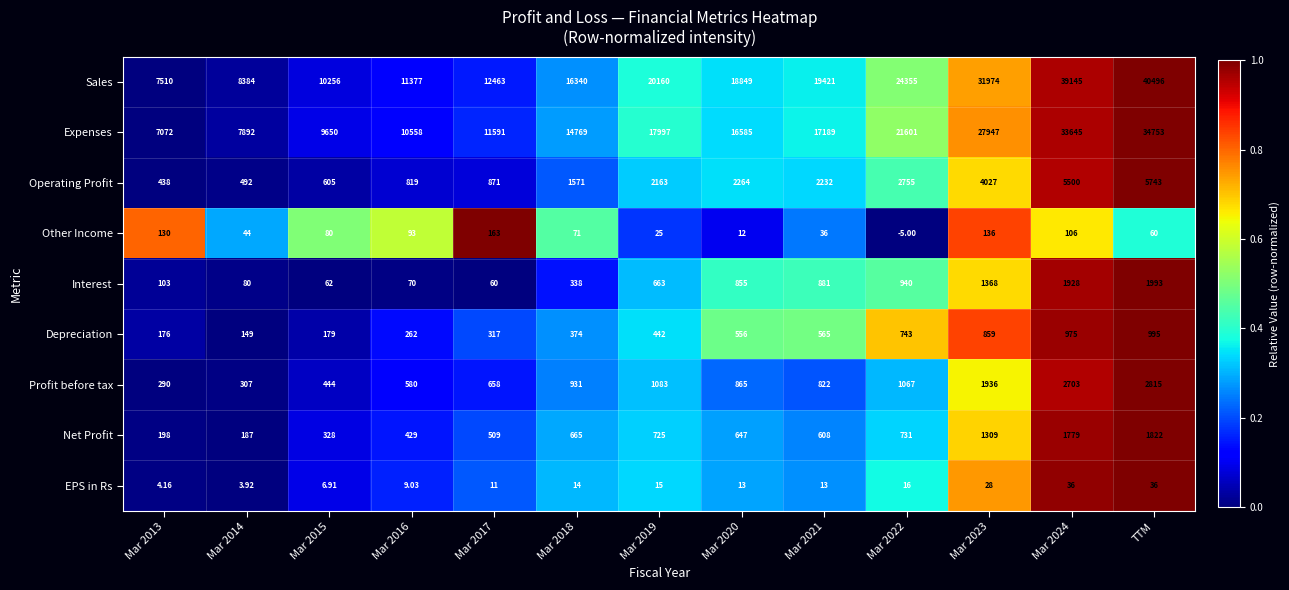

What is the total value across all series at Mar 2016?

24197.0